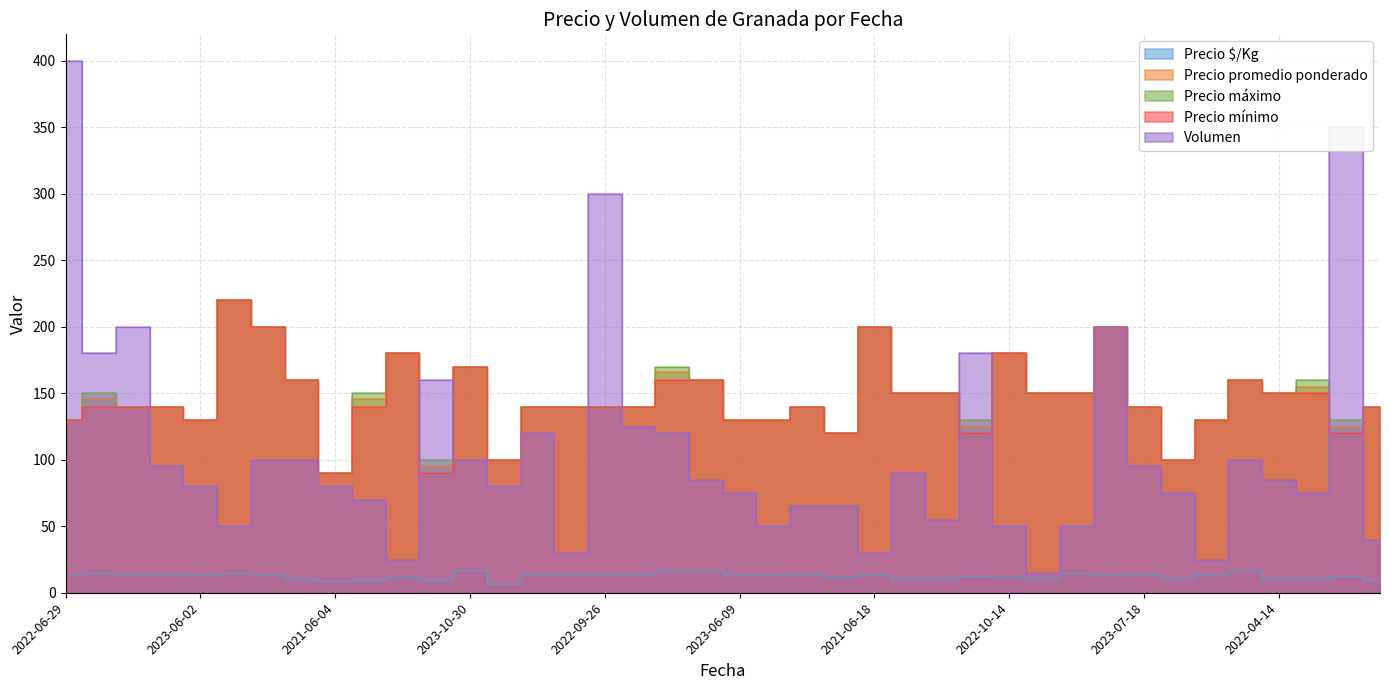

What is the value of the Precio mínimo point at the 15th from the left?

140.0